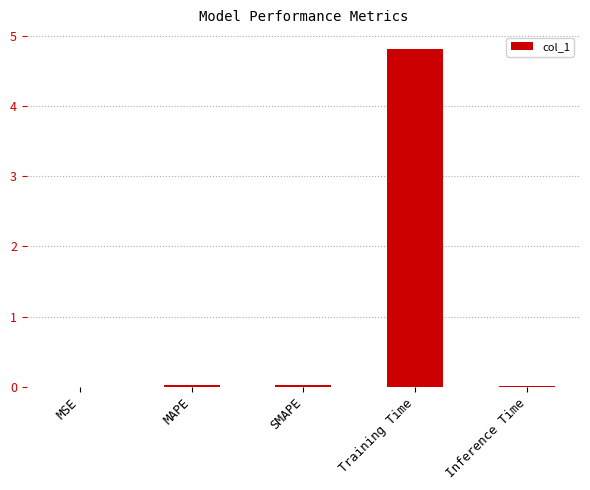

What is the maximum value shown in the chart?

4.8